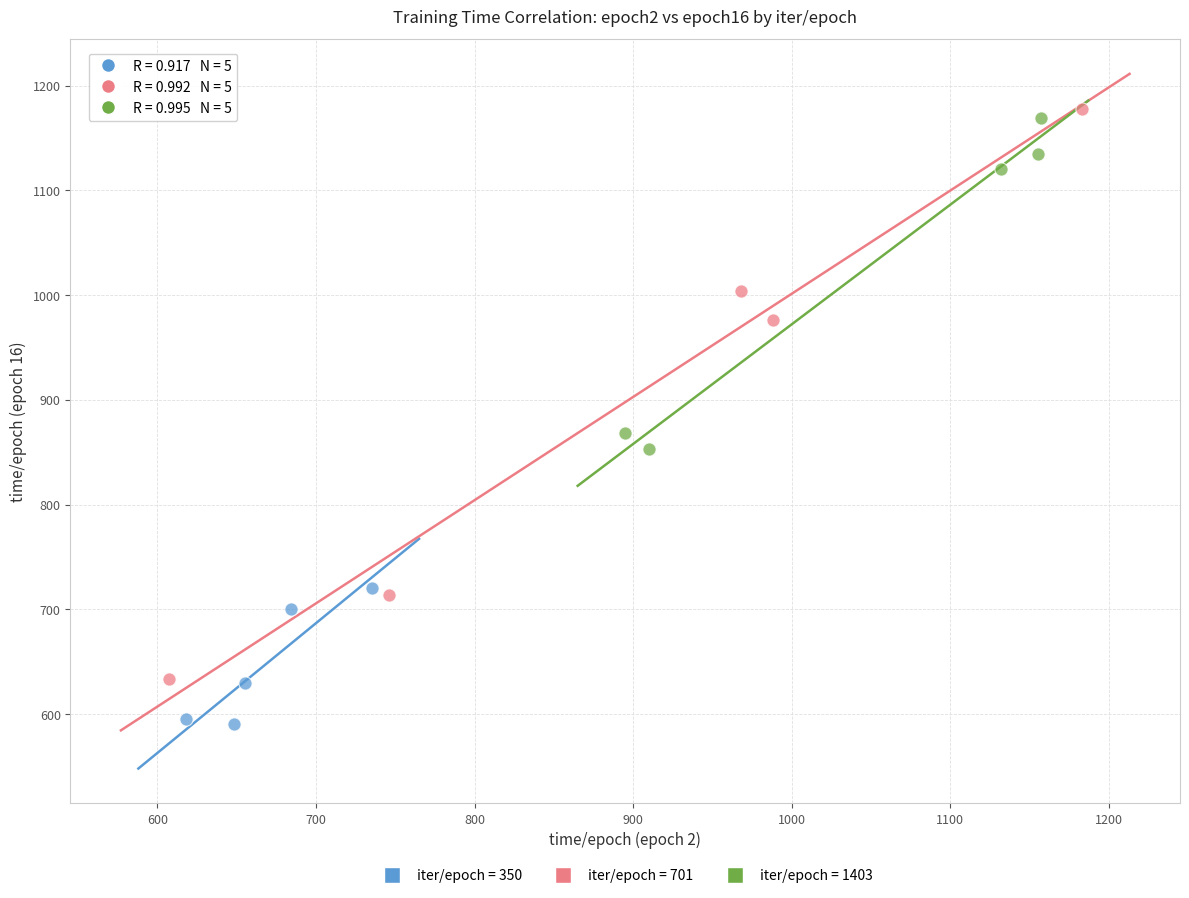

What are all the series names shown in the legend?

iter/epoch = 350, iter/epoch = 701, iter/epoch = 1403